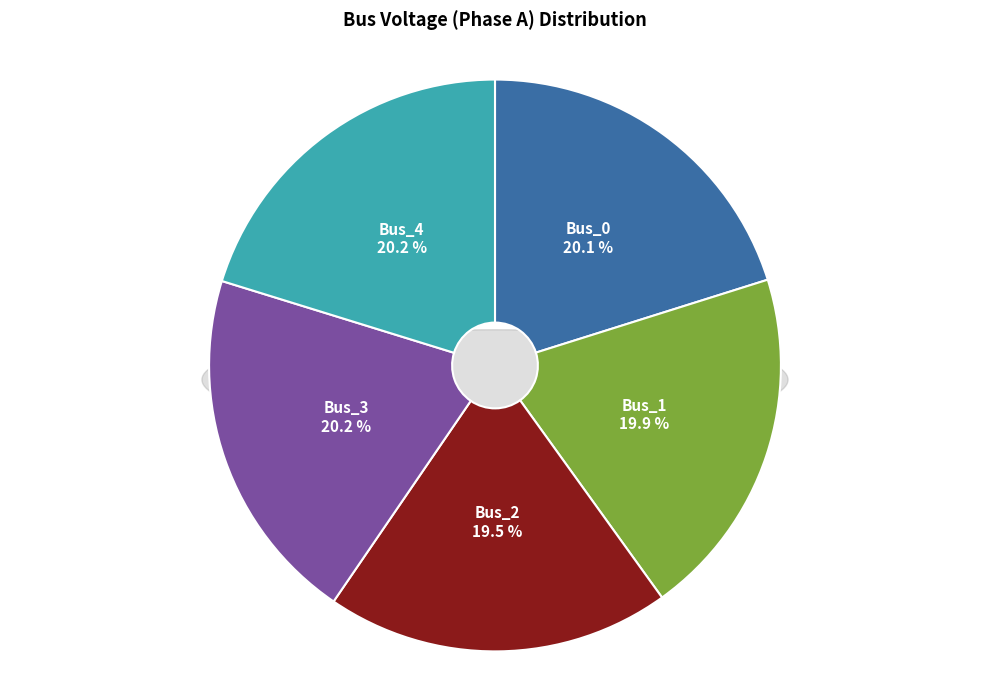

To the nearest percent, what percentage of the pie is Bus_2?

19%